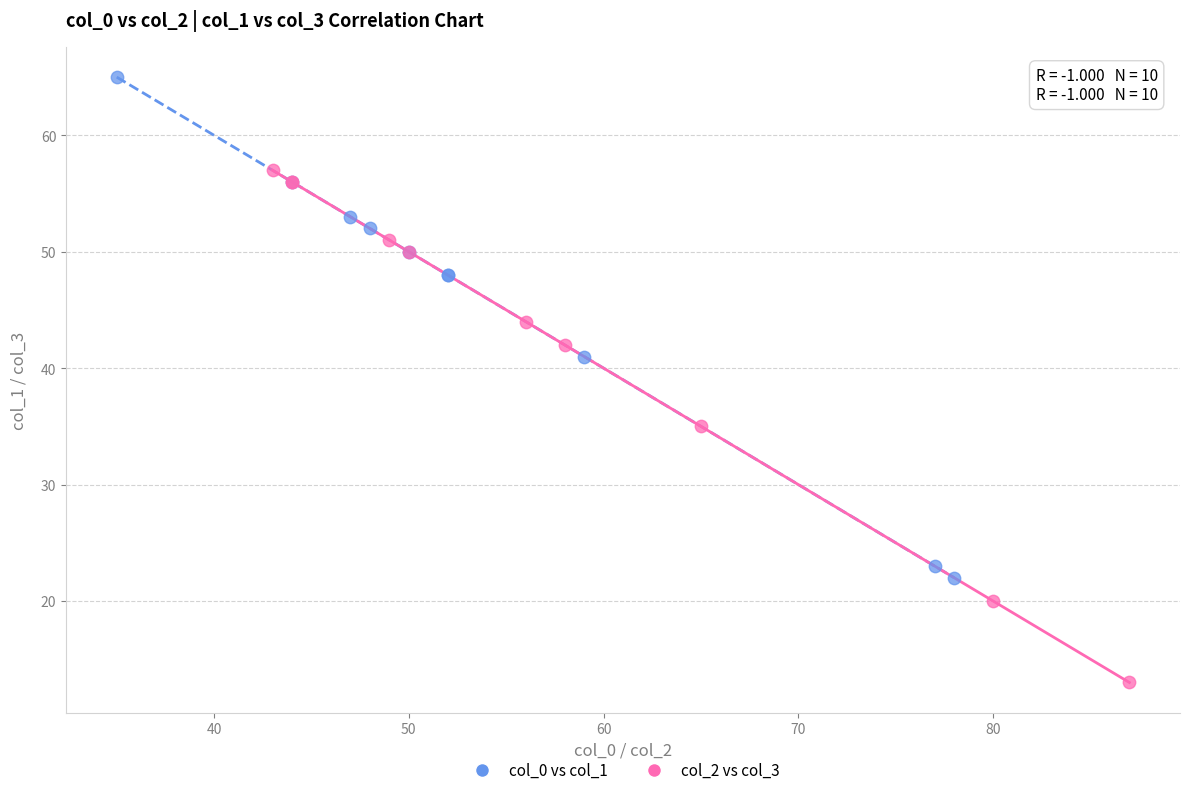

Which series reaches the minimum Y coordinate?

col_2 vs col_3